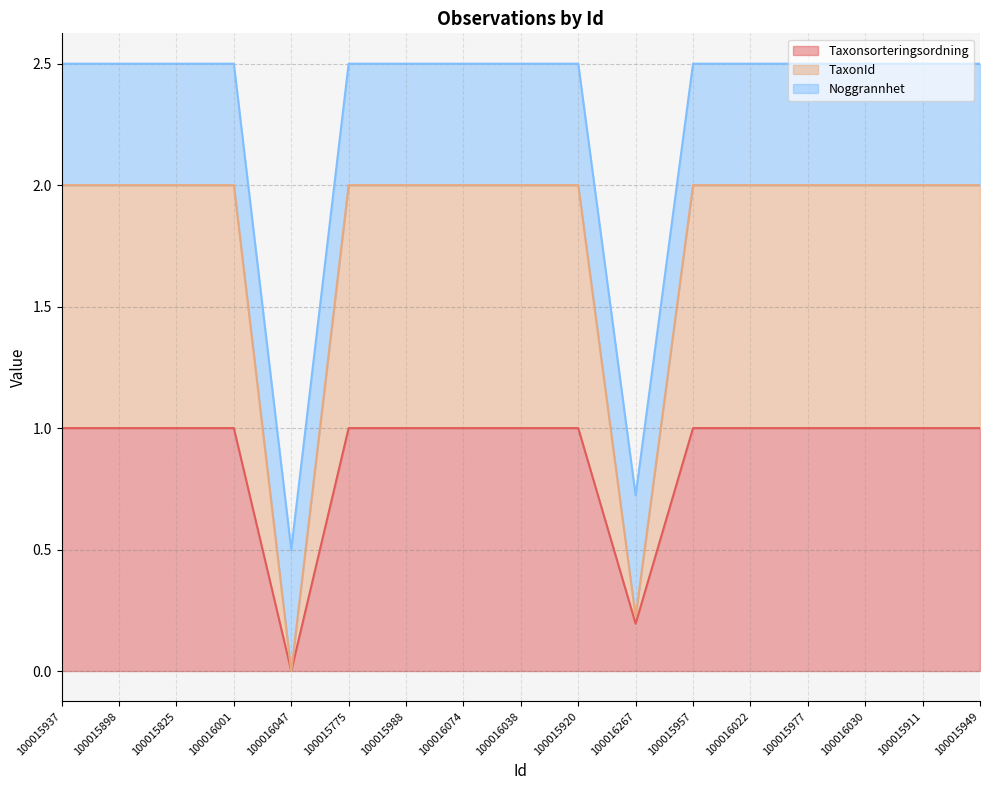

What is the total value across all series at 100015937?

2.5